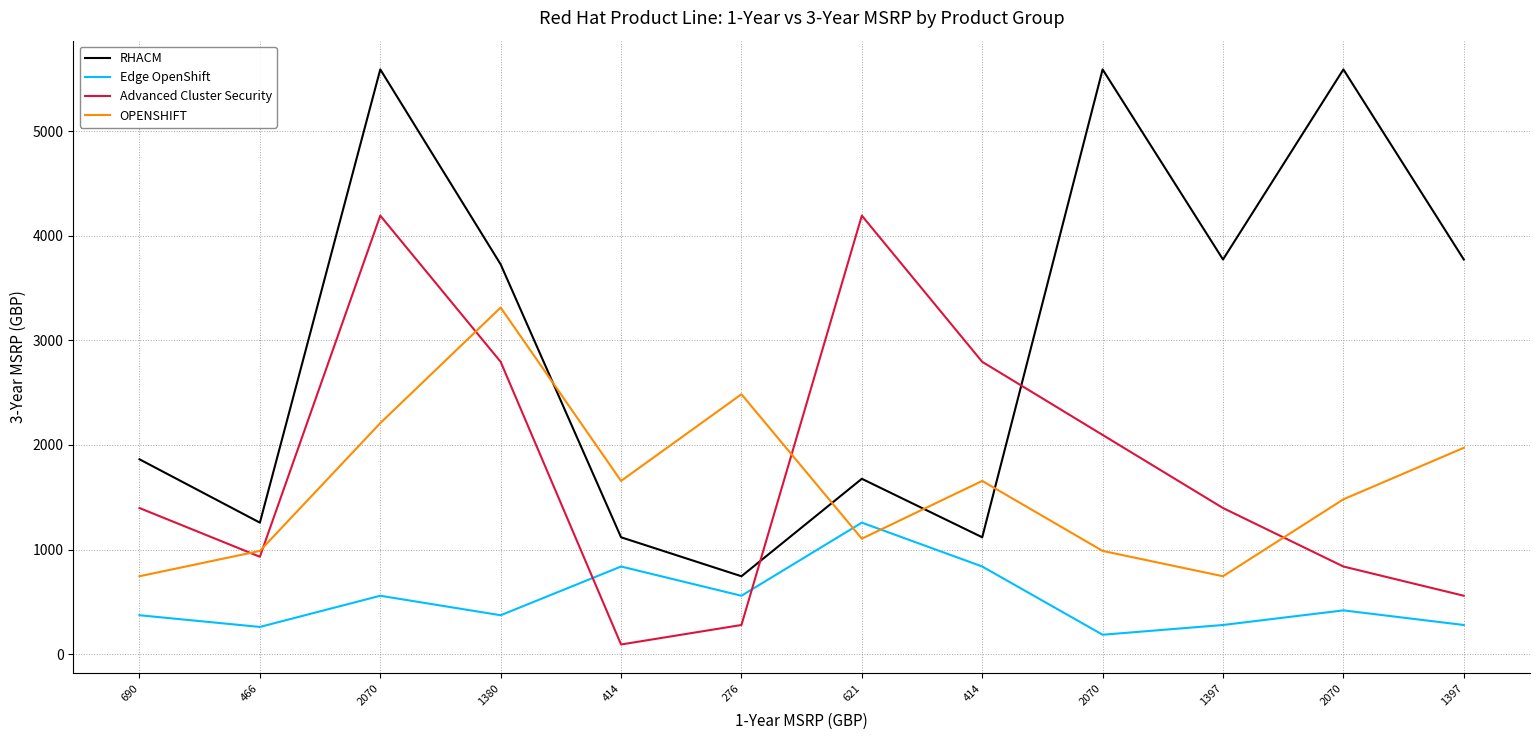

At which category does Advanced Cluster Security reach its first local peak?

2070